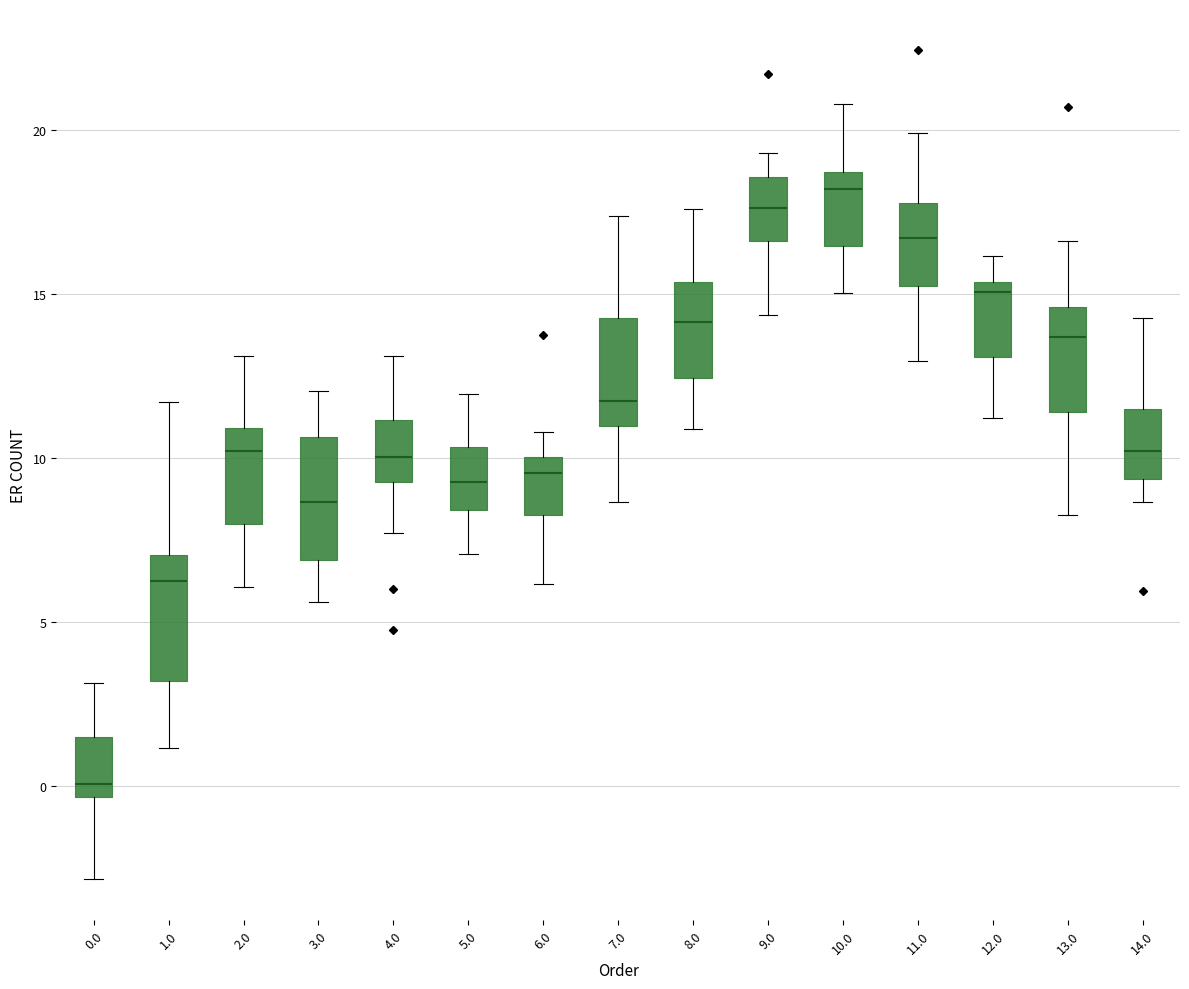

Which box's median line is the highest?

10.0